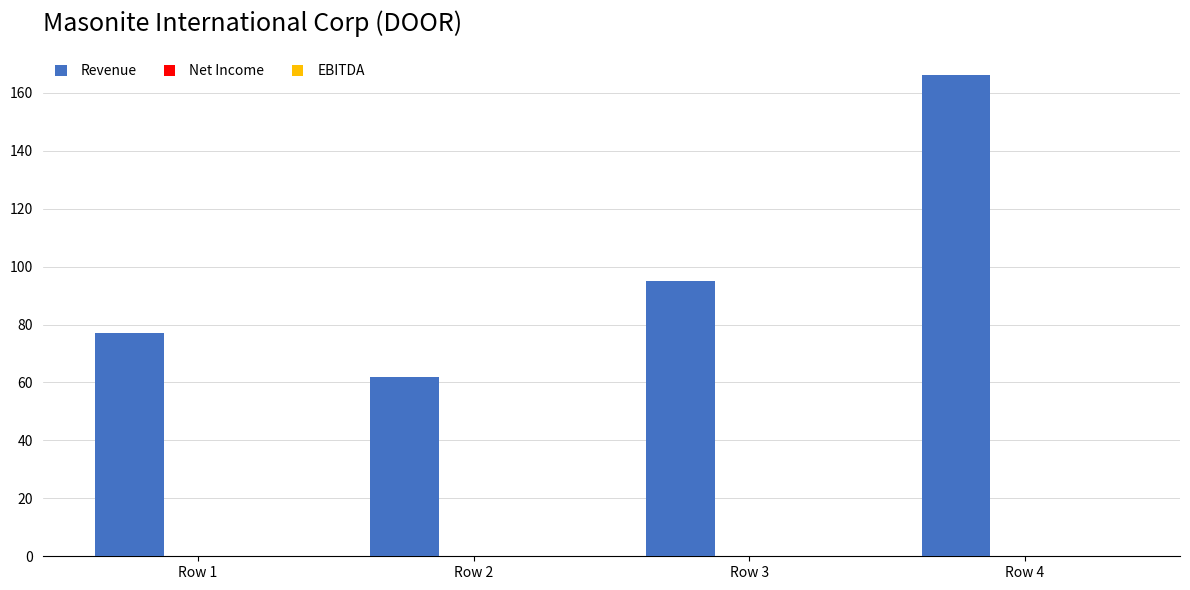

Rank the categories by value from highest to lowest.

Row 4, Row 3, Row 1, Row 2